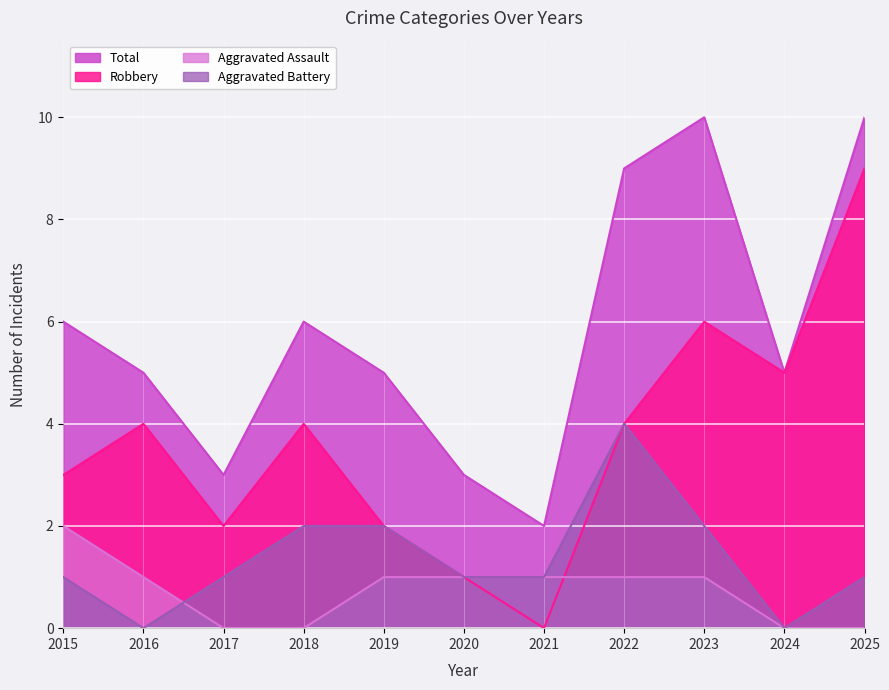

How many values in the Aggravated Battery series exceed 1?

4